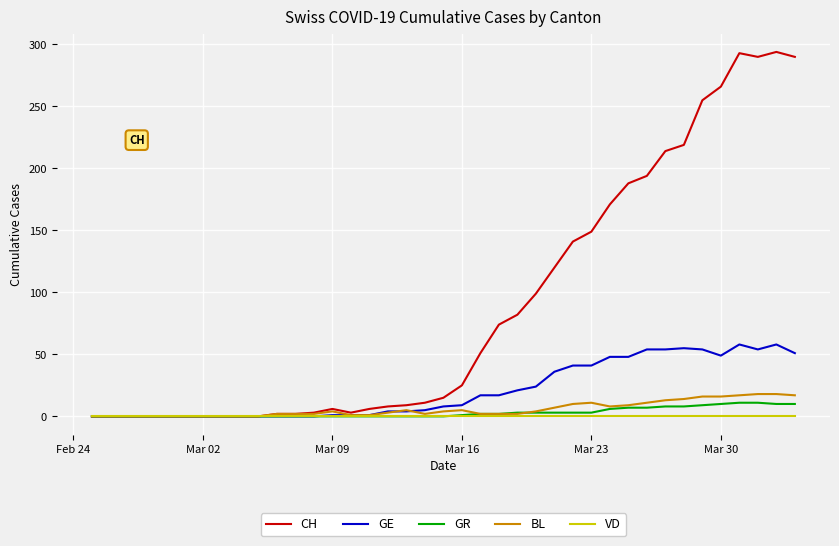

What is the greatest value displayed?

294